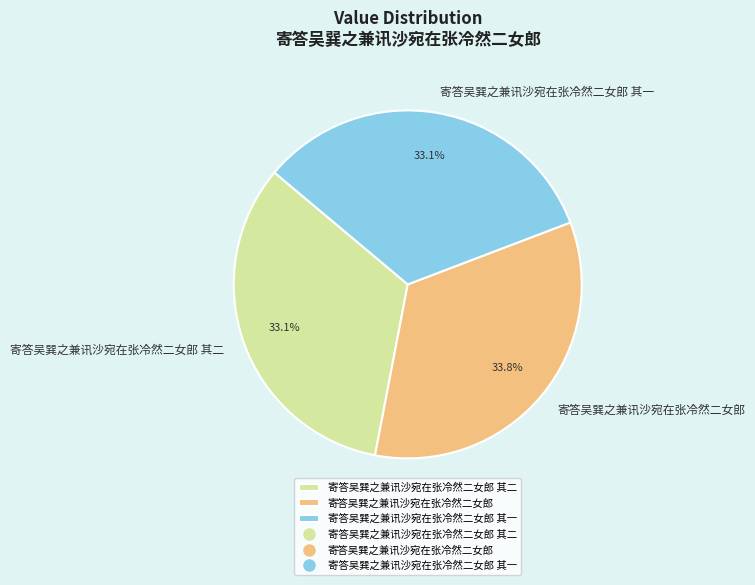

Does 寄答吴巽之兼讯沙宛在张冷然二女郎 represent more than half of the total?

No